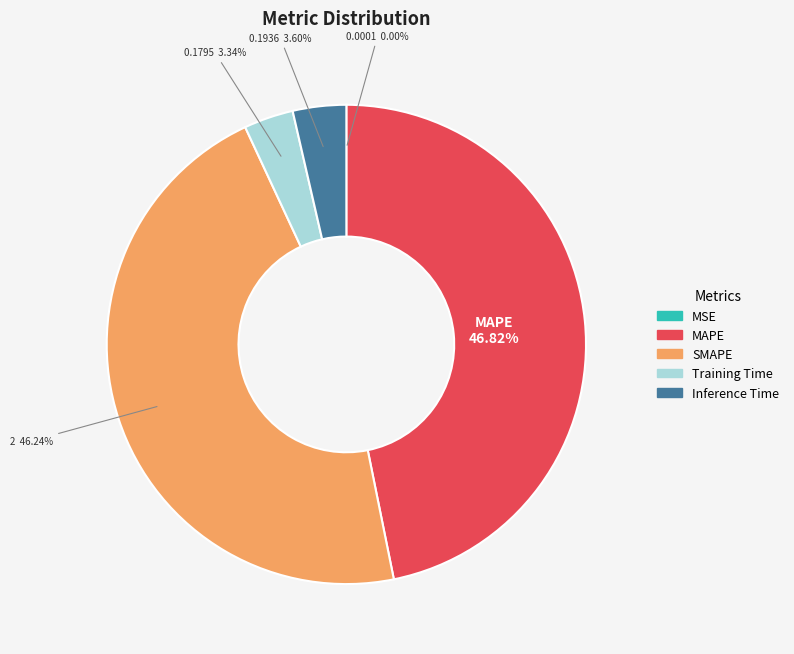

Which slice is the largest?

MAPE